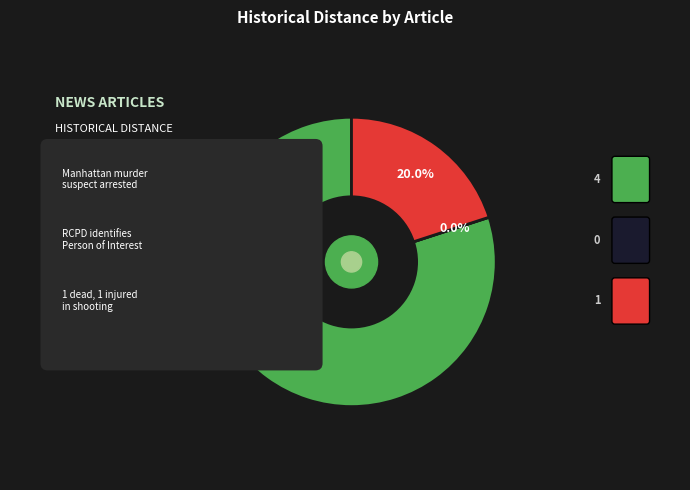

Is it true that Manhattan murder suspect arrested is 86% of the pie?

False